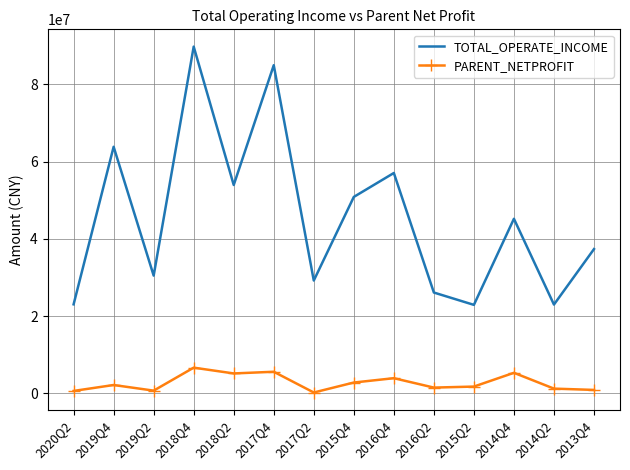

What is the difference between the second highest and second lowest values in the PARENT_NETPROFIT series?

4967499.0